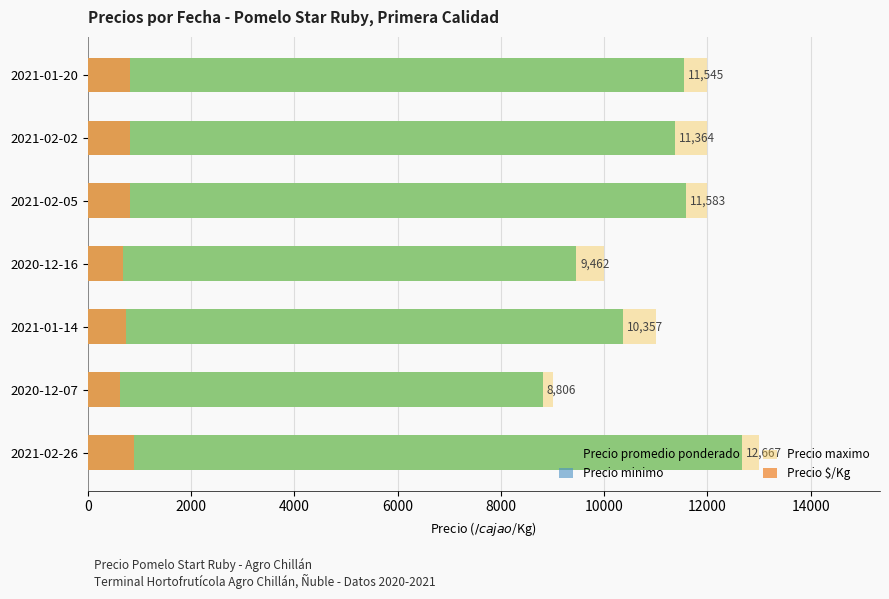

List the series in order of their peak value, highest first.

Precio maximo, Precio promedio ponderado, Precio minimo, Precio $/Kg